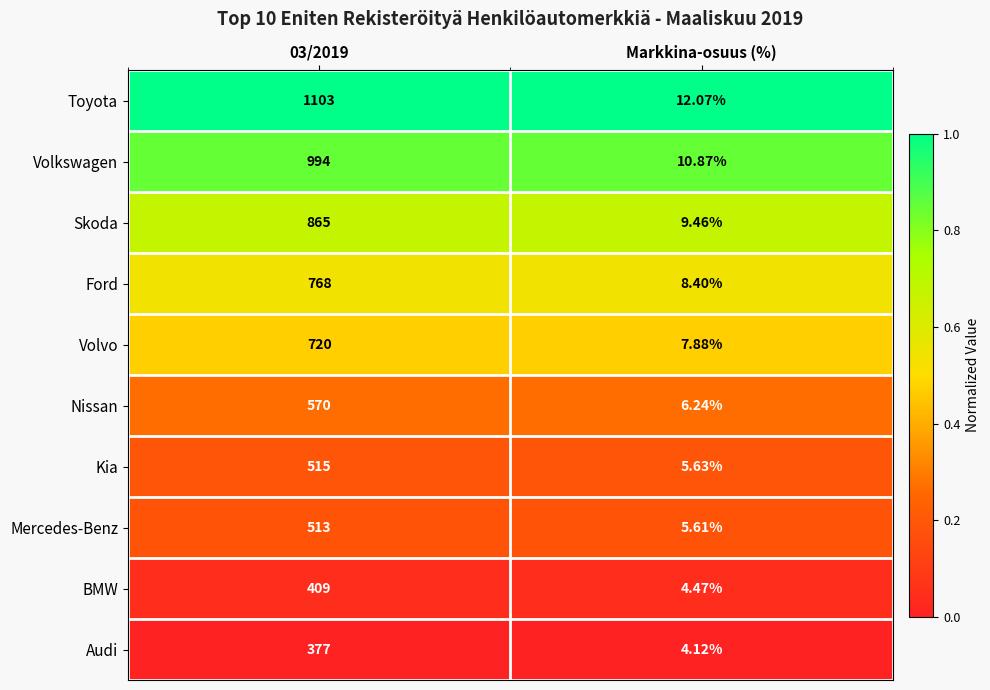

How many data points does each series have?

2